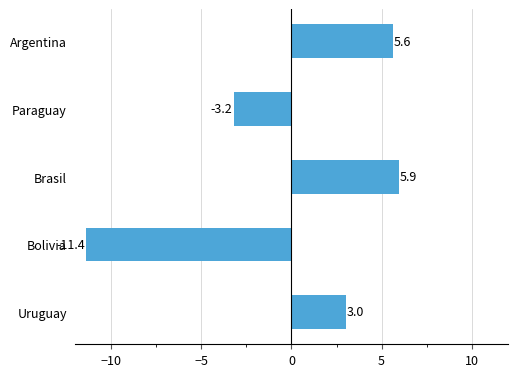

What is the difference between the maximum and minimum values?

17.3